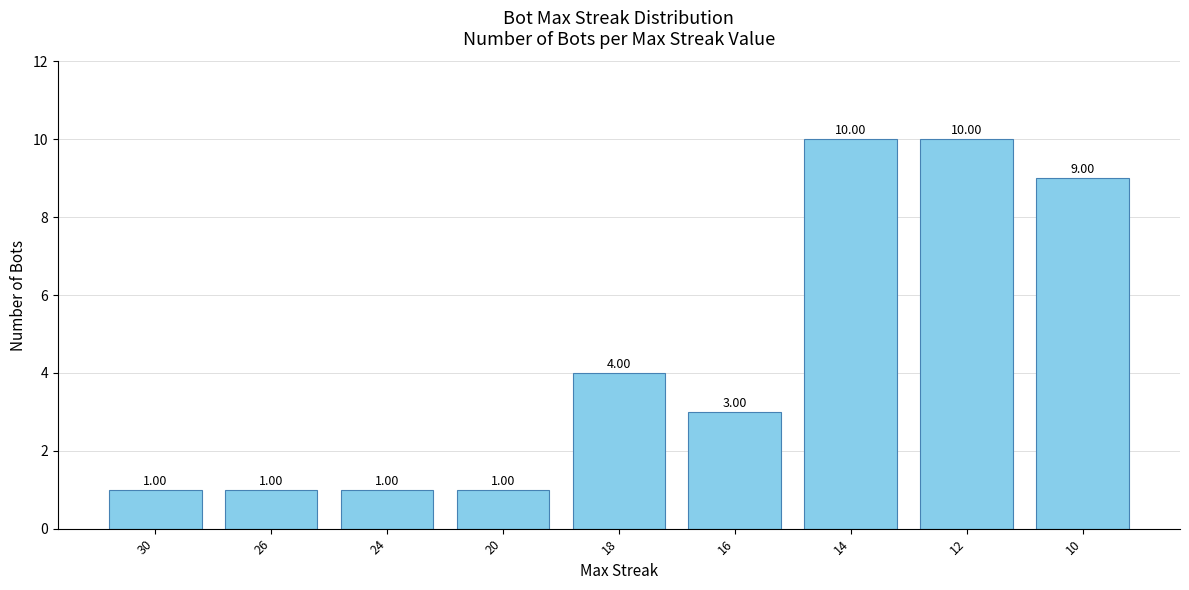

The chart shows a value of 3 at 16. True or false?

True